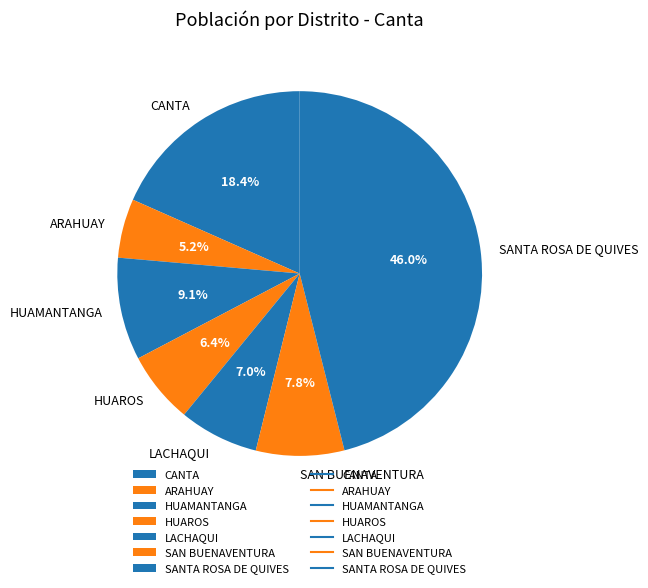

The HUAROS slice represents 1% of the pie. True or false?

False